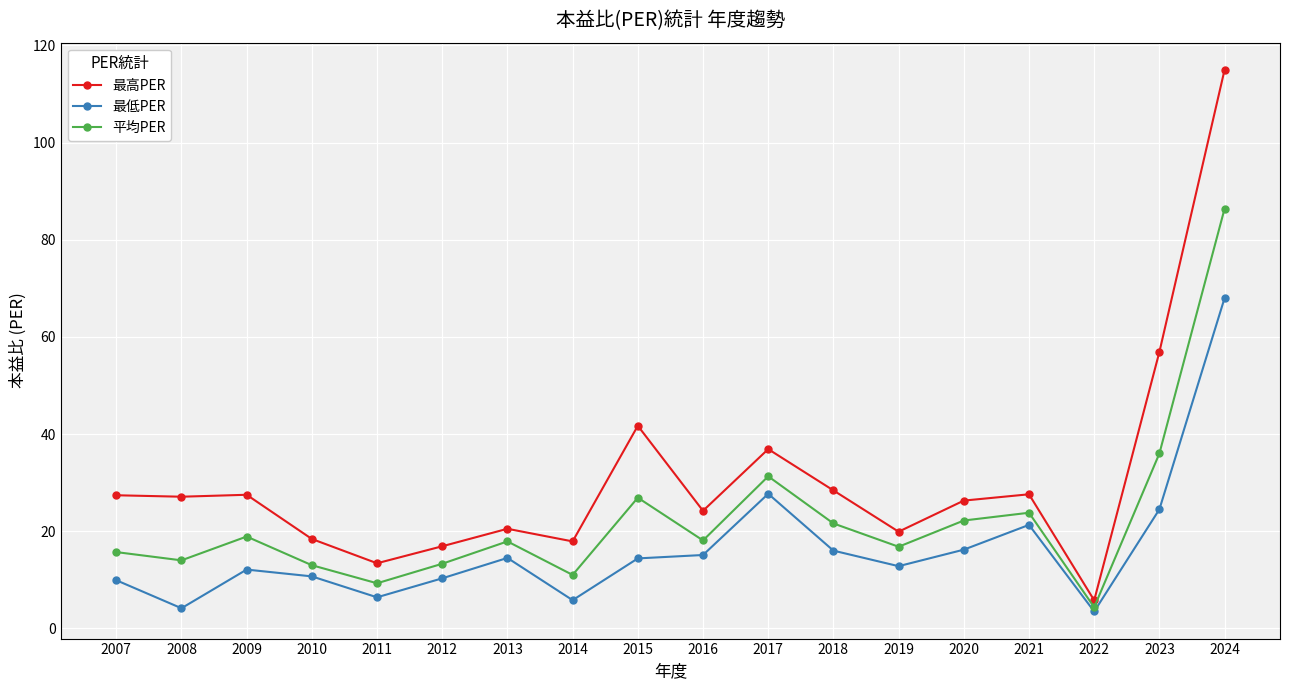

What is the sum of all 最高PER values?

551.8